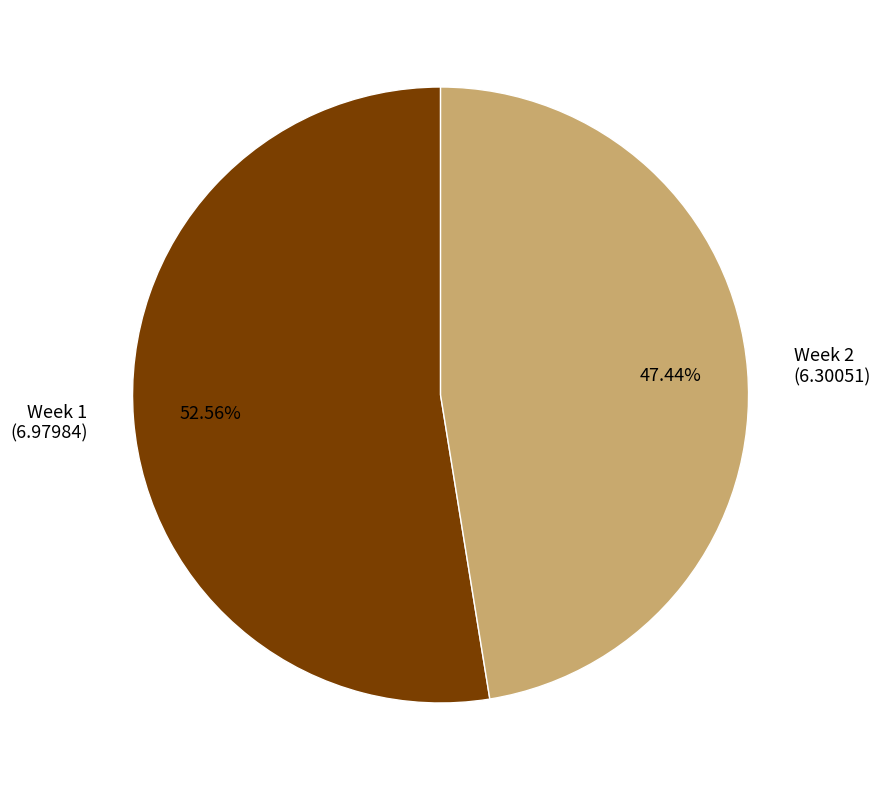

Count the number of slices in the pie.

2